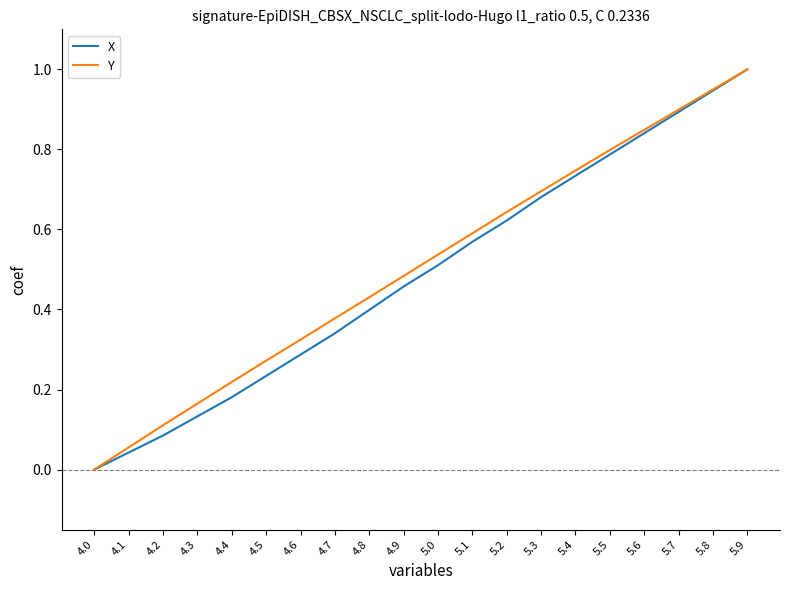

Is it true that X equals 1.0 at 5.5?

False